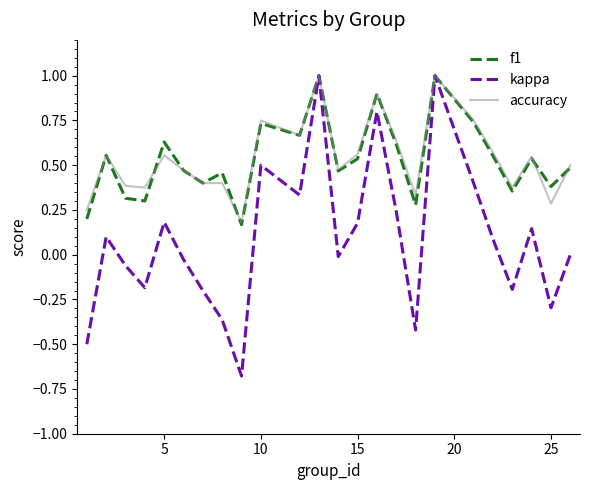

Which series has the largest range (max minus min)?

kappa